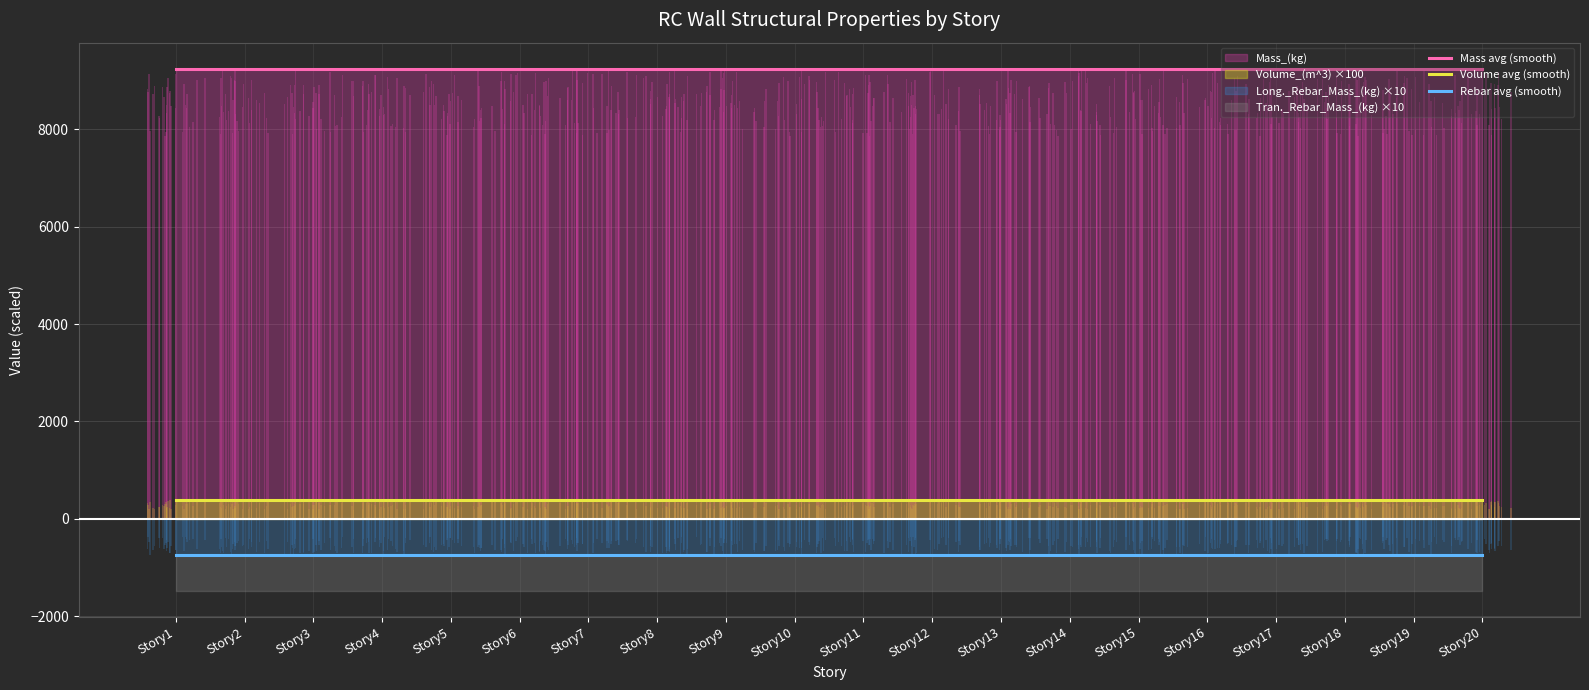

Reading left to right, extract all data points from this chart.

Mass avg (smooth): 9247.7	9247.7	9247.7	9247.7	9247.7	9247.7	9247.7	9247.7	9247.7	9247.7	9247.7	9247.7	9247.7	9247.7	9247.7	9247.7	9247.7	9247.7	9247.7	9247.7
Volume avg (smooth): 378.0	378.0	378.0	378.0	378.0	378.0	378.0	378.0	378.0	378.0	378.0	378.0	378.0	378.0	378.0	378.0	378.0	378.0	378.0	378.0
Rebar avg (smooth): -741.5	-741.5	-741.5	-741.5	-741.5	-741.5	-741.5	-741.5	-741.5	-741.5	-741.5	-741.5	-741.5	-741.5	-741.5	-741.5	-741.5	-741.5	-741.5	-741.5